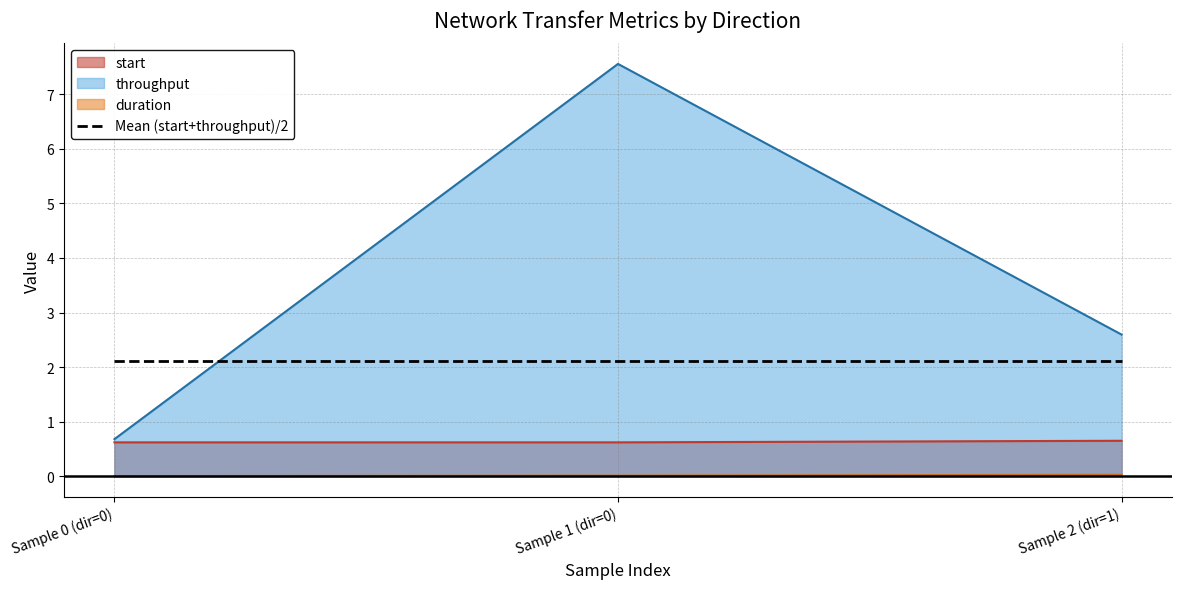

List the series in order of their peak value, lowest first.

duration, start, Mean (start+throughput)/2, throughput